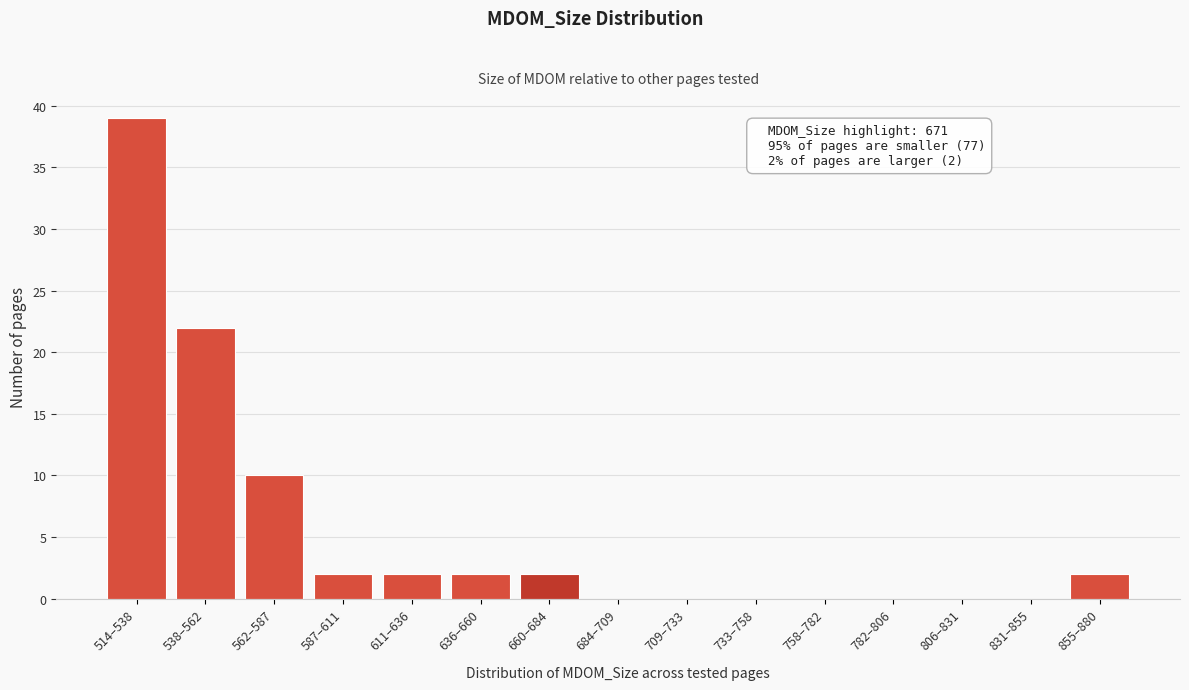

Reading left to right, transcribe all the data shown in this chart.

514–538=39	538–562=22	562–587=10	587–611=2	611–636=2	636–660=2	660–684=2	684–709=0	709–733=0	733–758=0	758–782=0	782–806=0	806–831=0	831–855=0	855–880=2